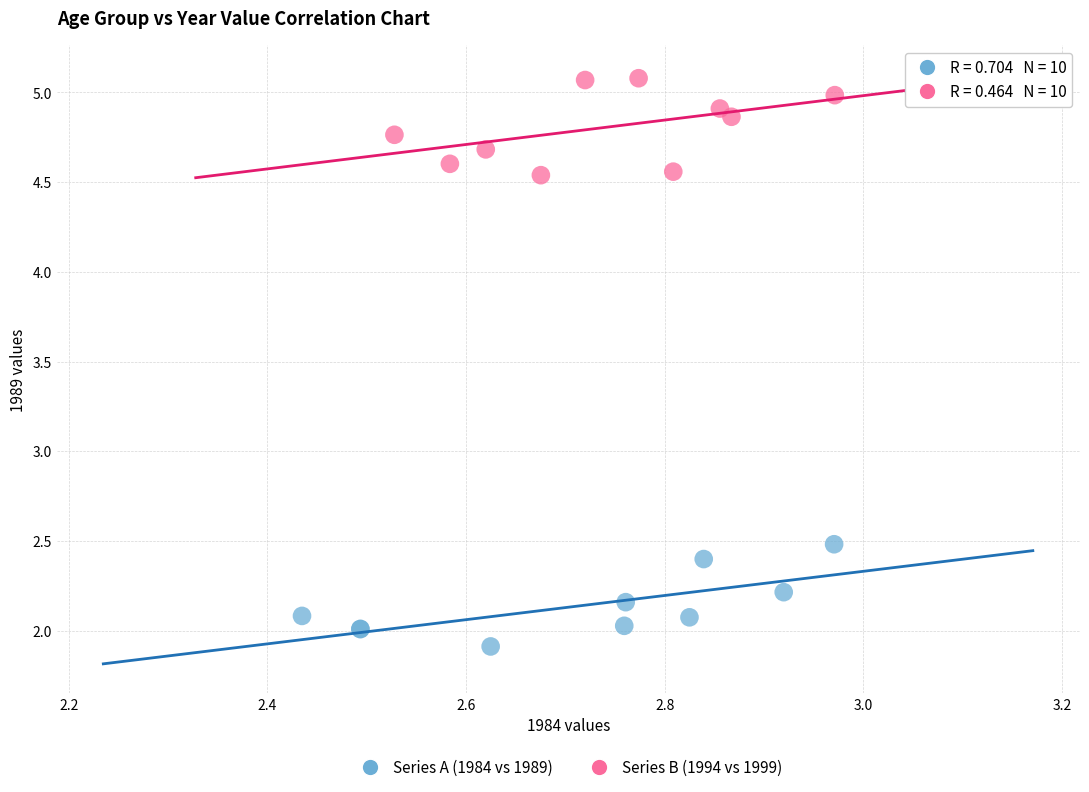

Which series contains the lowest Y value?

Series A (1984 vs 1989)